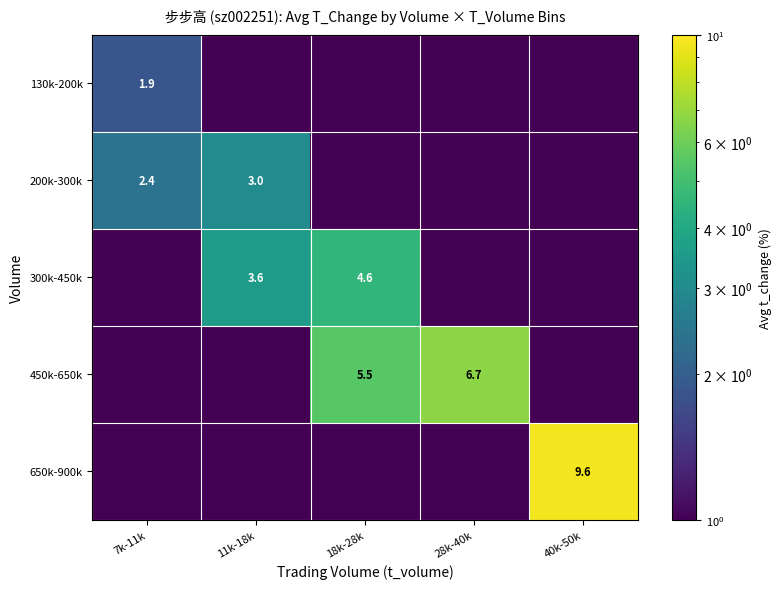

Which label corresponds to the largest value in the chart?

40k-50k